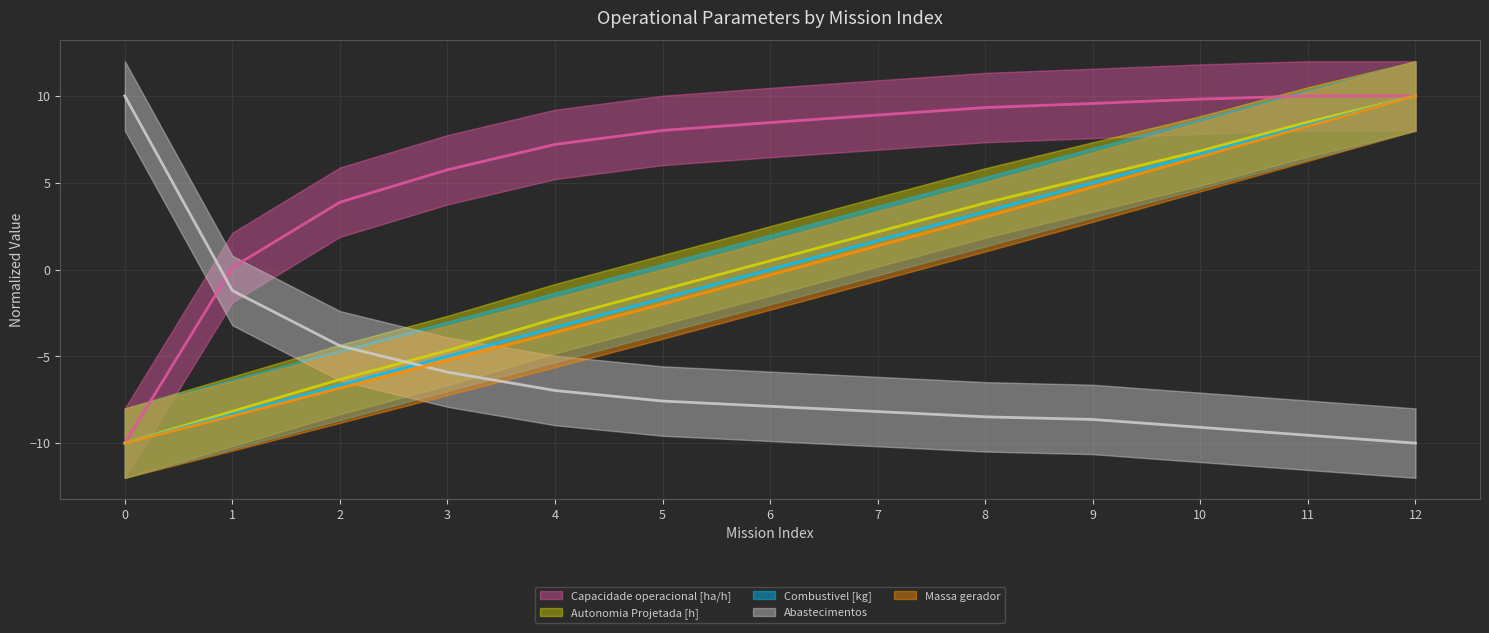

True or false: Autonomia Projetada [h] and Massa gerador cross at least once.

False